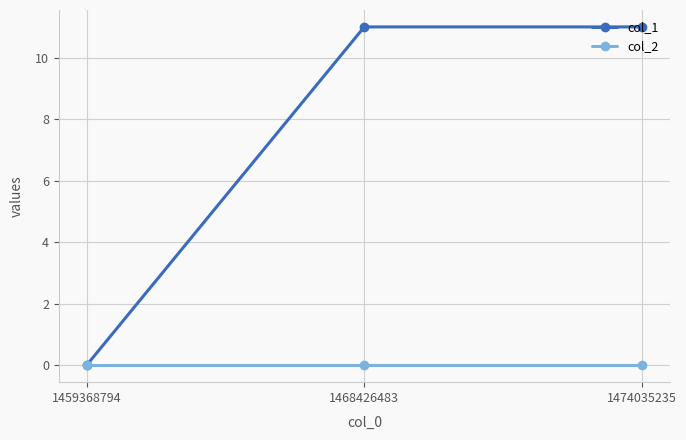

Which series has the largest total across all categories?

col_1